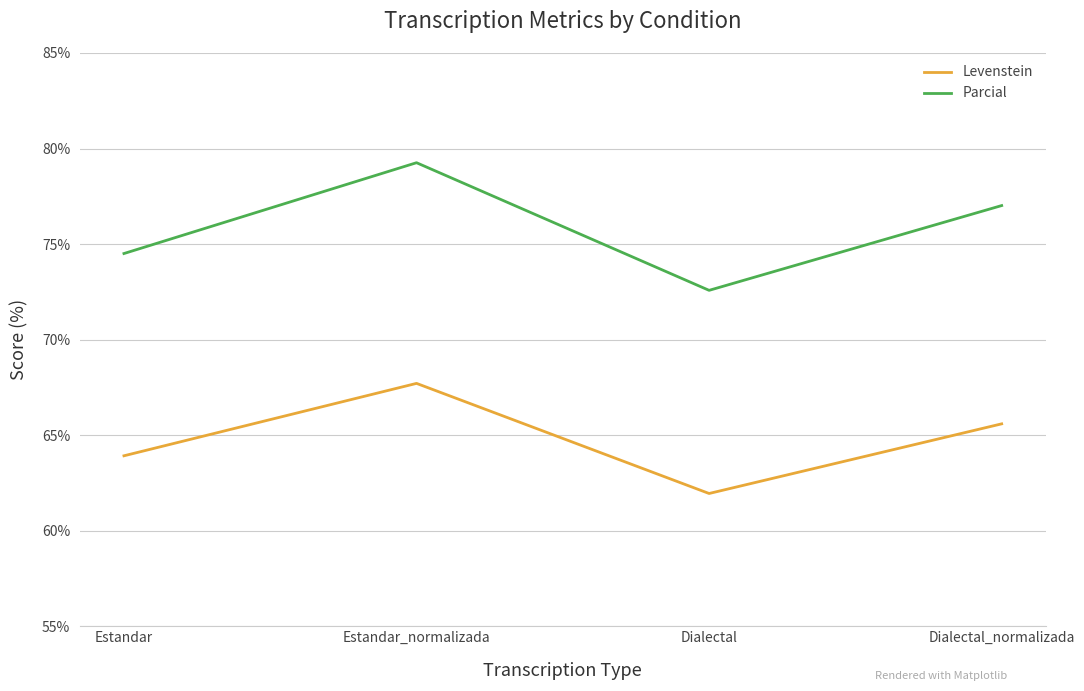

What is the spread (max minus min) of values at Estandar?

10.6